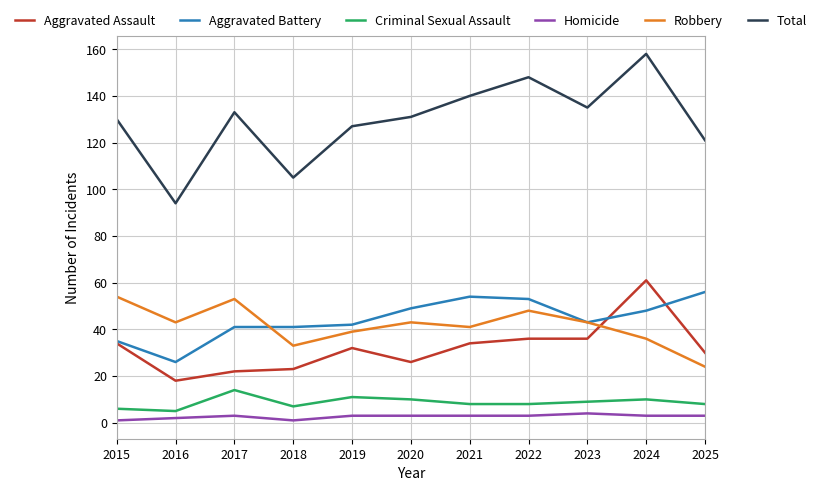

True or false: Homicide and Aggravated Assault cross at least once.

False